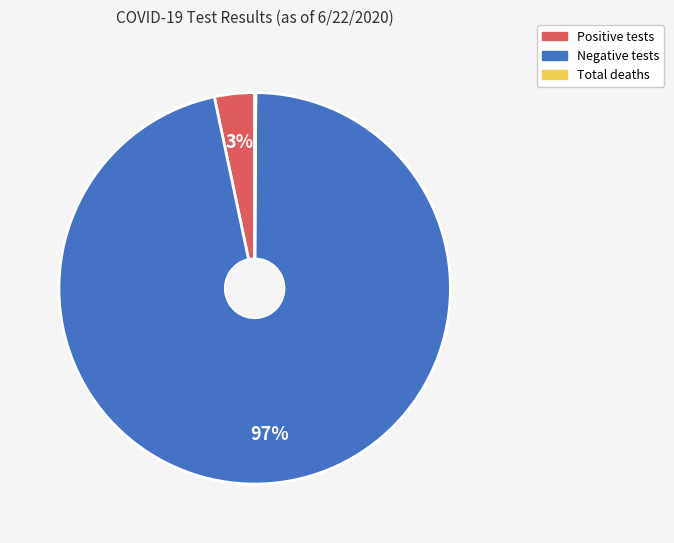

To the nearest percent, what is the average slice percentage?

33%